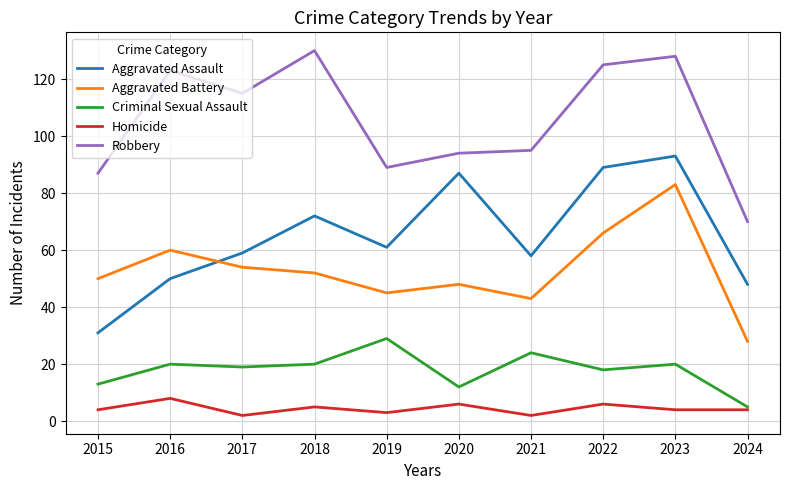

Is it true that Aggravated Assault equals 10 at 2015?

False